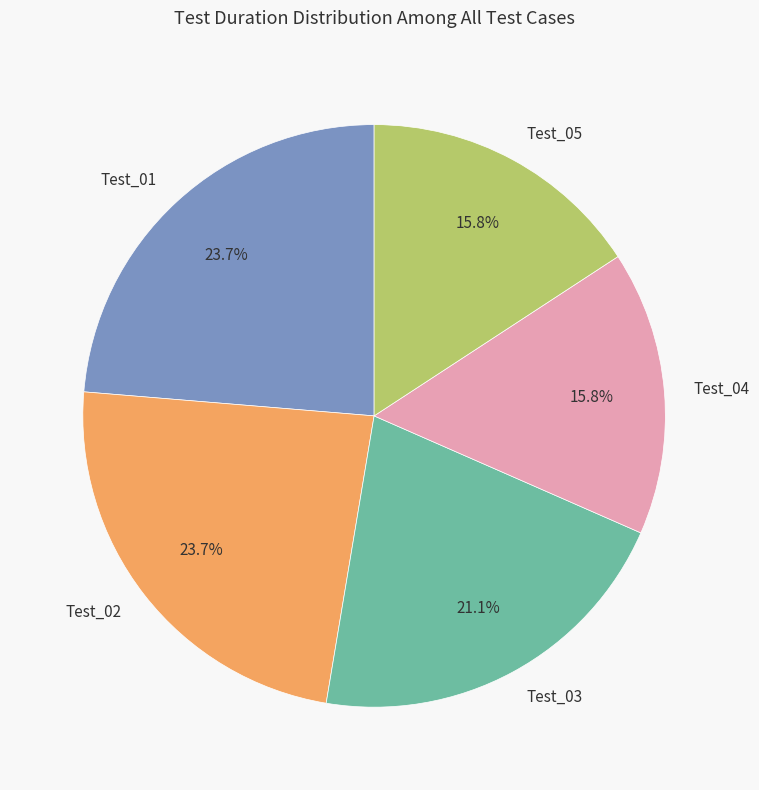

Is there any slice that represents more than half of the pie?

No